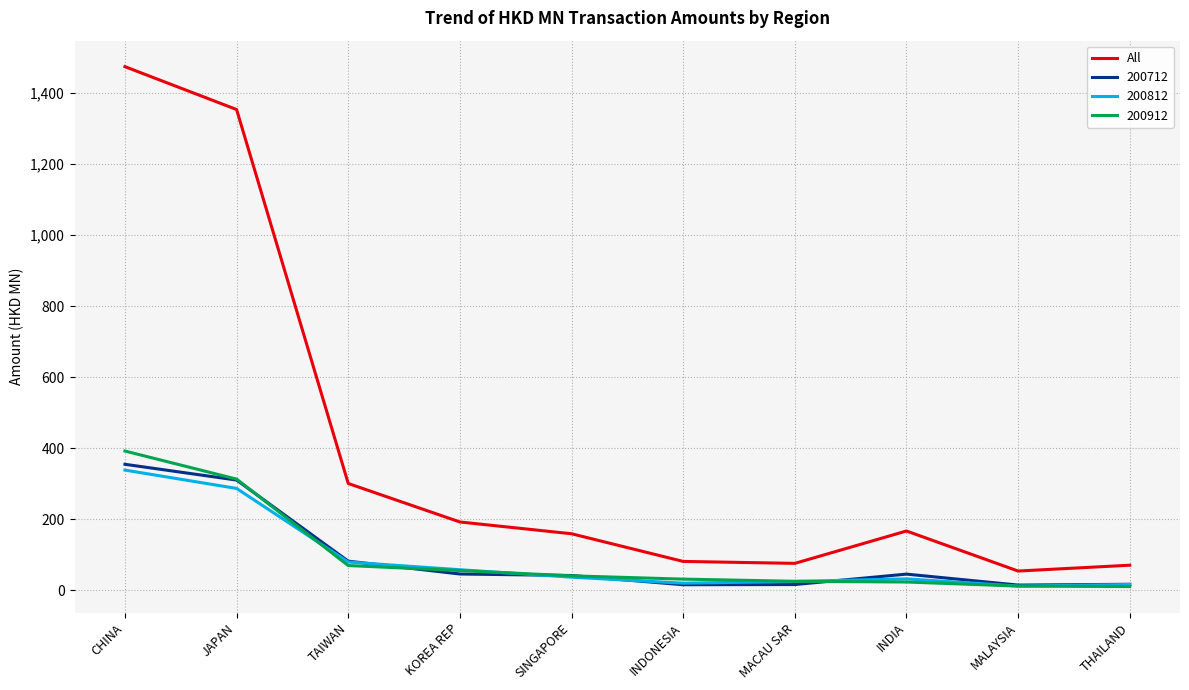

Between KOREA REP and INDONESIA, which series saw the biggest shift?

All